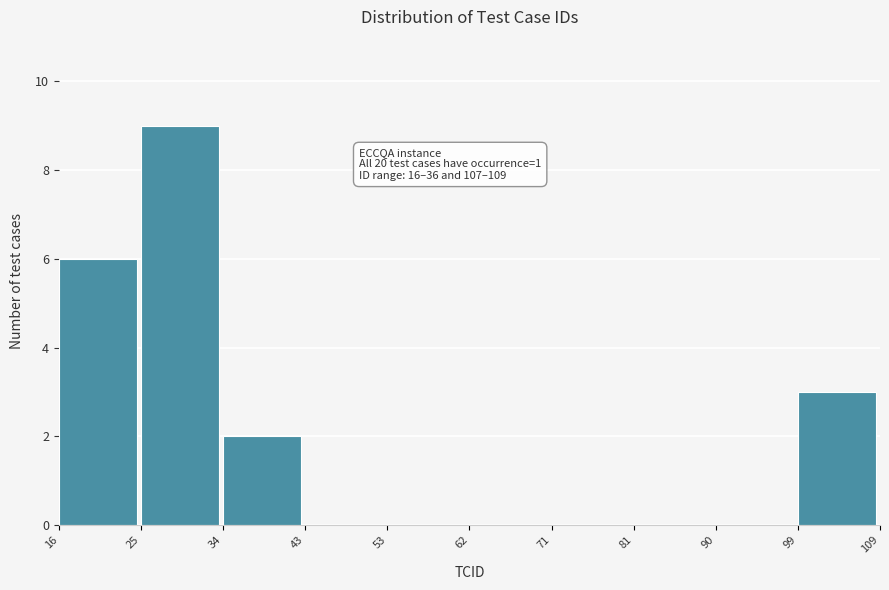

Which range on the x-axis has the tallest bar?

25 to 34